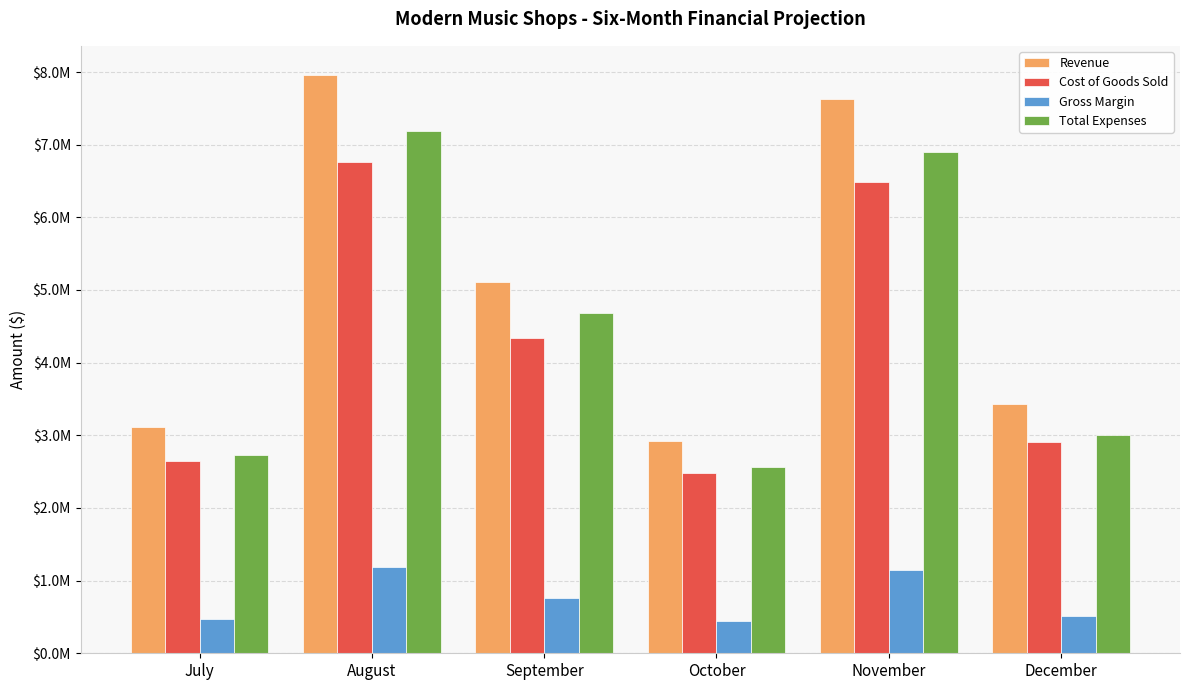

What is the spread (max minus min) of values at August?

6767900.2